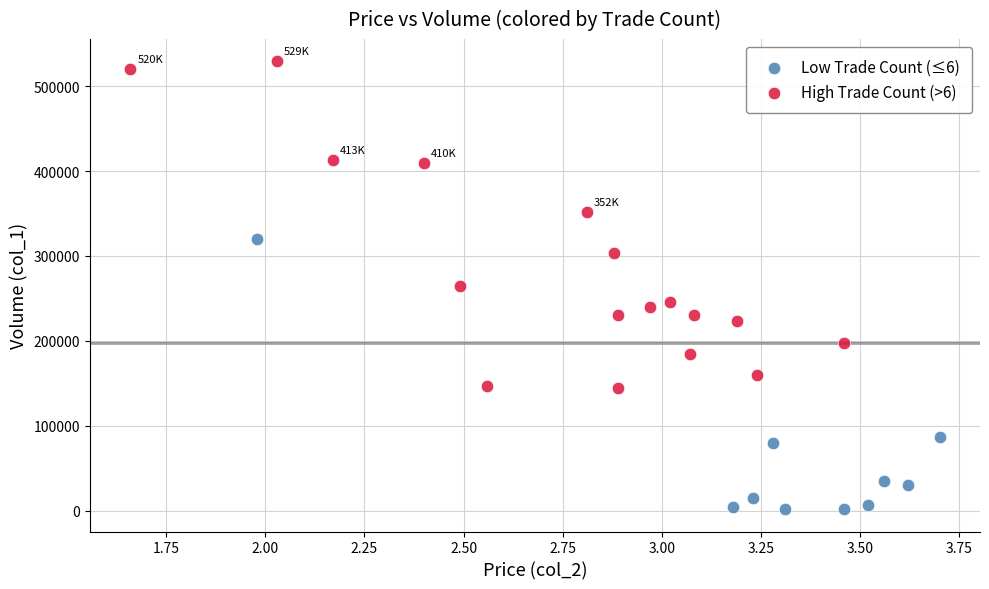

Which series reaches the maximum Y coordinate?

High Trade Count (>6)